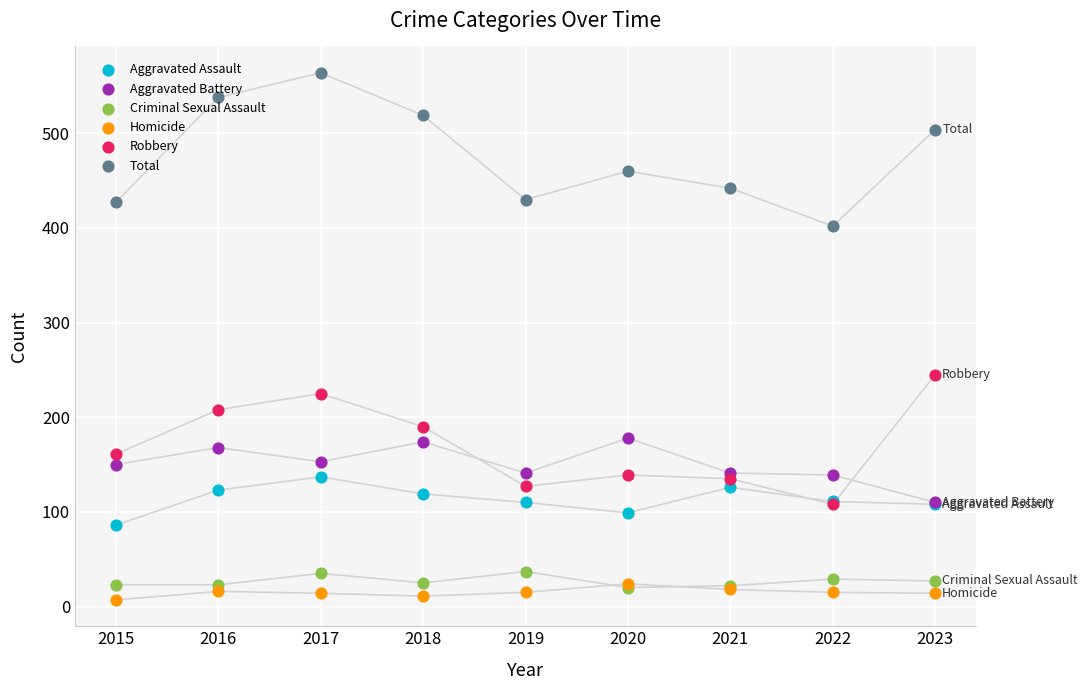

At how many categories does at least one series exceed 451?

5